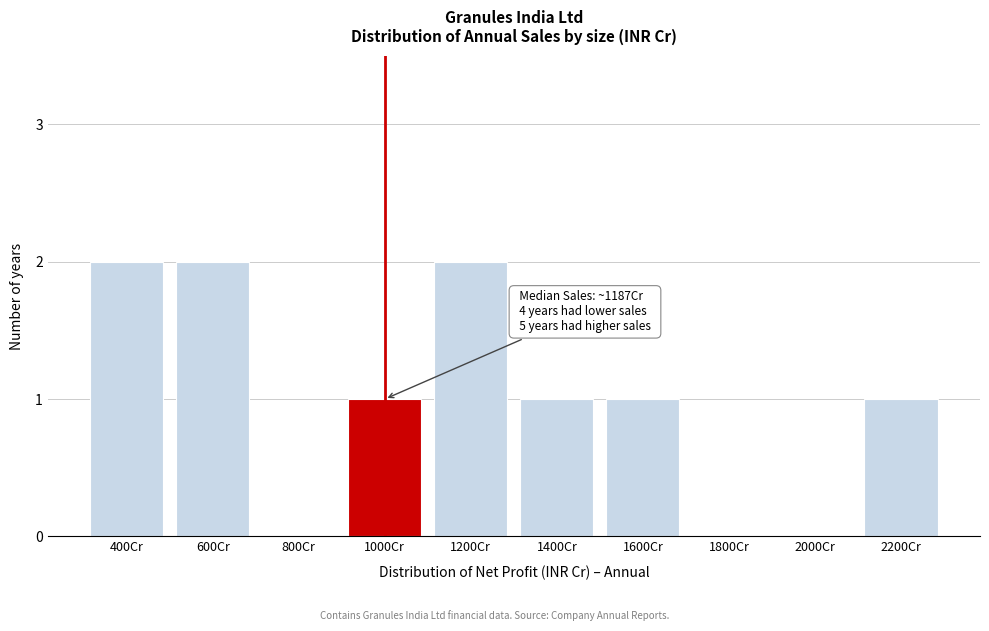

Reading right to left, what are all the values shown in this chart?

2200Cr=1	2000Cr=0	1800Cr=0	1600Cr=1	1400Cr=1	1200Cr=2	1000Cr=1	800Cr=0	600Cr=2	400Cr=2